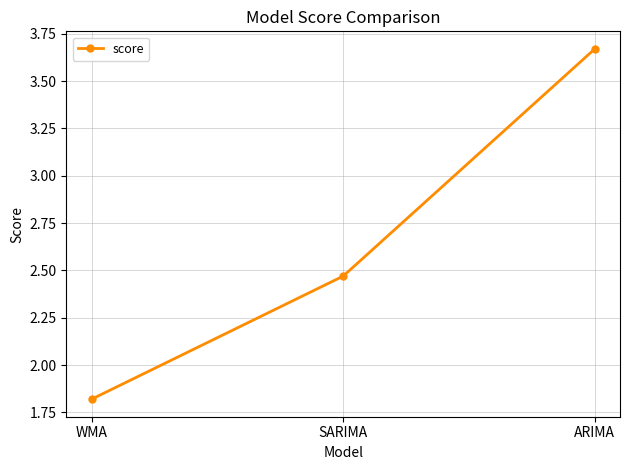

The value at SARIMA is 0.7. True or false?

False